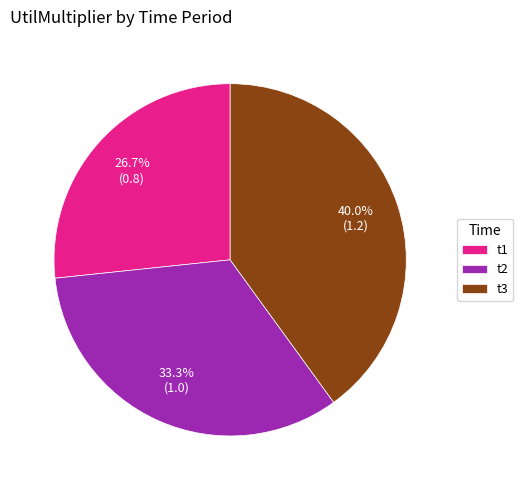

What percentage is the t2 slice, to the nearest percent?

33%